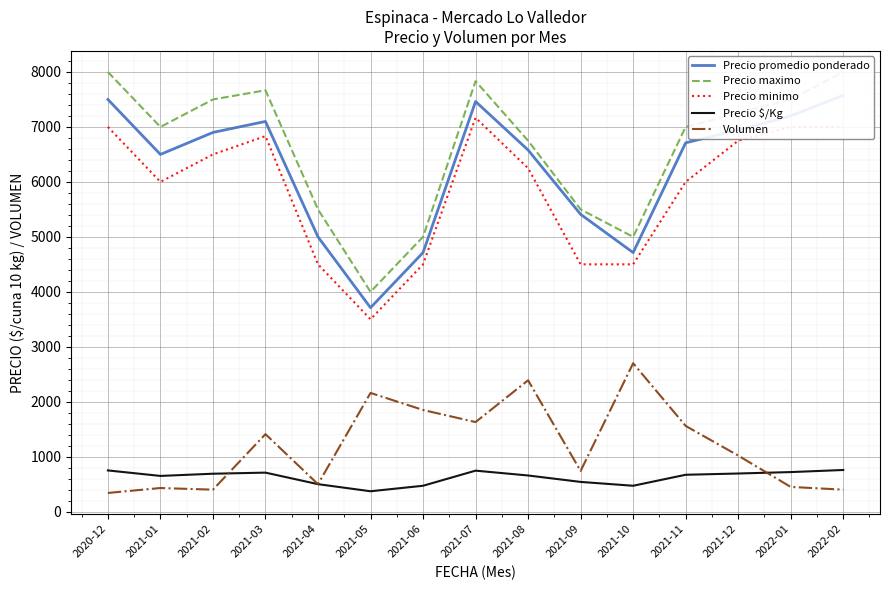

Between 2022-02 and 2021-04, which is larger?

2022-02